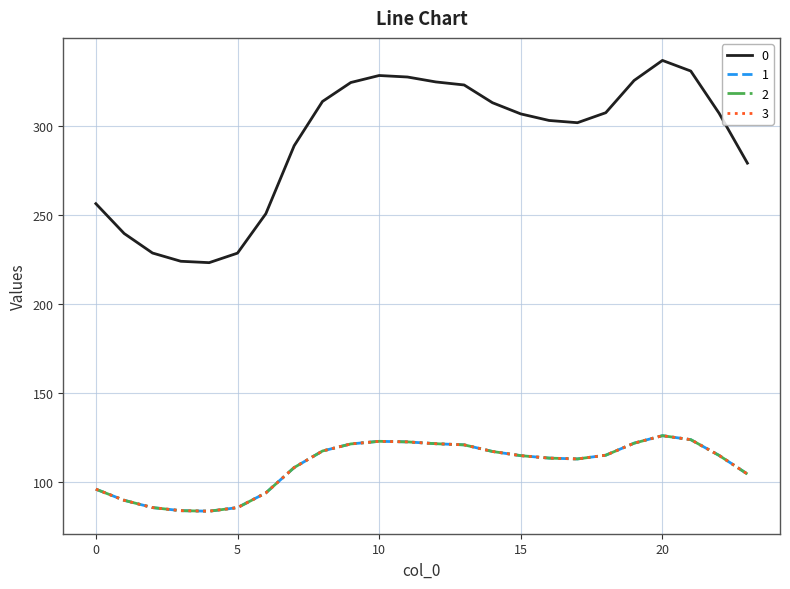

Reading left to right, list all the values displayed in this chart.

0: 256.5	239.7	228.7	224.1	223.3	228.7	250.9	289.1	314.1	324.7	328.7	327.8	325.1	323.3	313.4	307.1	303.4	302.1	307.7	325.9	337.2	331.2	307.4	279.3
1: 95.8	89.5	85.4	83.7	83.4	85.4	93.7	107.9	117.3	121.2	122.7	122.4	121.4	120.7	117.0	114.6	113.3	112.8	114.9	121.7	125.9	123.6	114.8	104.3
2: 95.8	89.5	85.4	83.7	83.4	85.4	93.7	107.9	117.3	121.2	122.7	122.4	121.4	120.7	117.0	114.6	113.3	112.8	114.9	121.7	125.9	123.6	114.8	104.3
3: 95.8	89.5	85.4	83.7	83.4	85.4	93.7	107.9	117.3	121.2	122.7	122.4	121.4	120.7	117.0	114.6	113.3	112.8	114.9	121.7	125.9	123.6	114.8	104.3